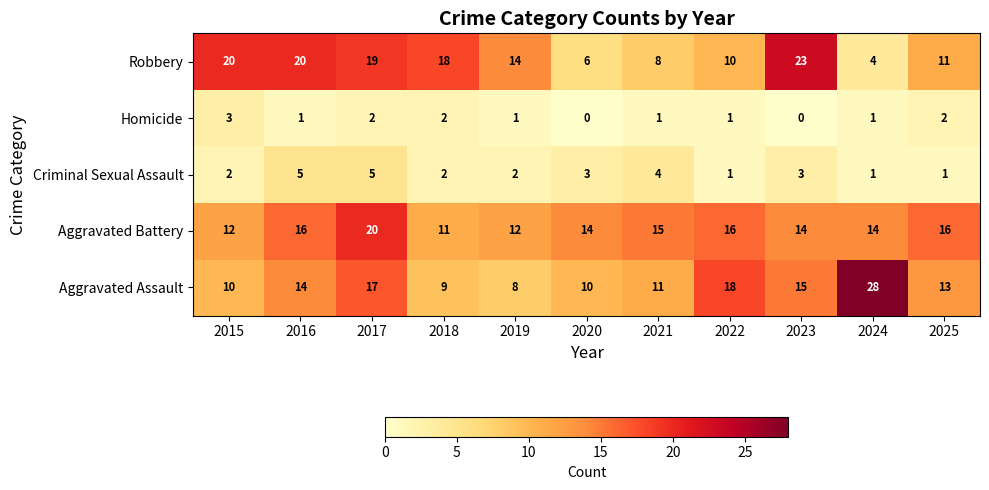

At how many categories does at least one series exceed 8?

11